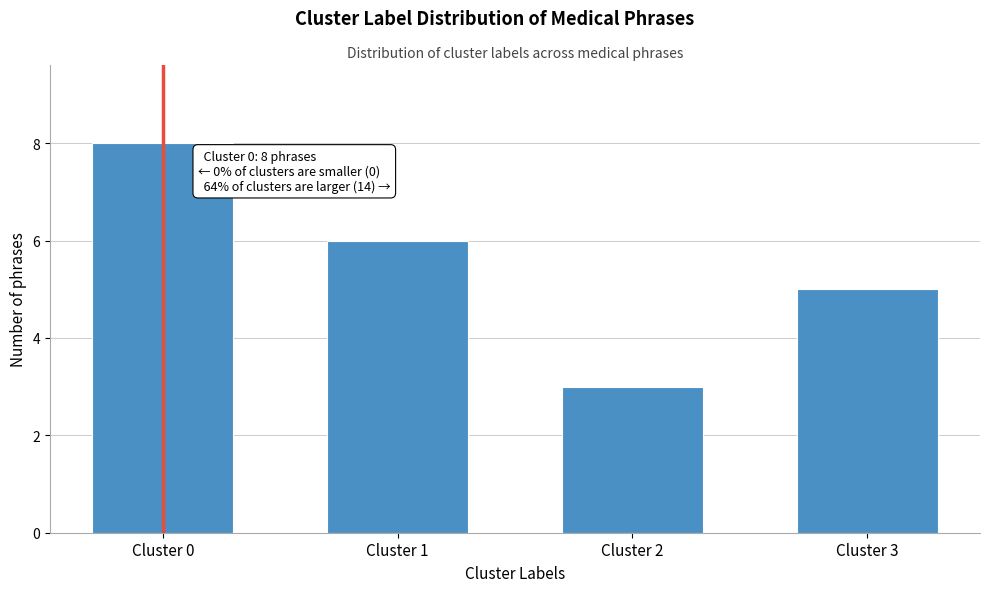

Reading right to left, list all the values displayed in this chart.

5	3	6	8